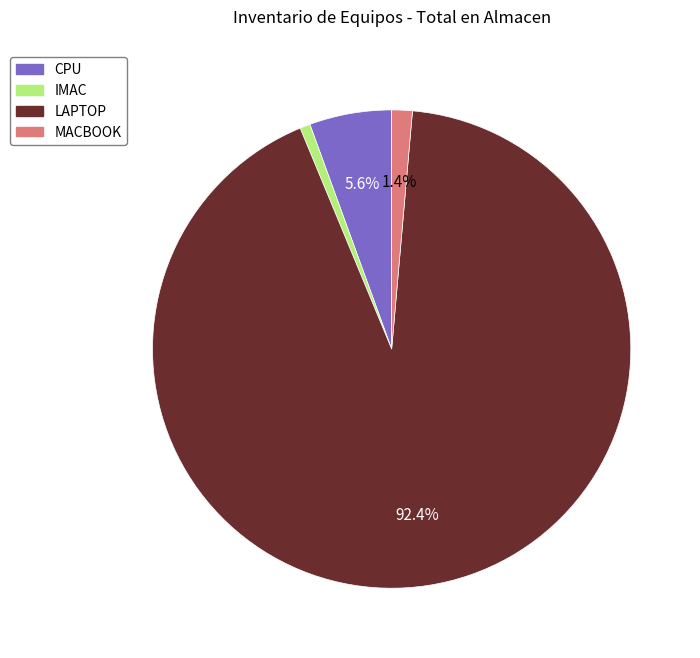

How many segments does this pie chart have?

4